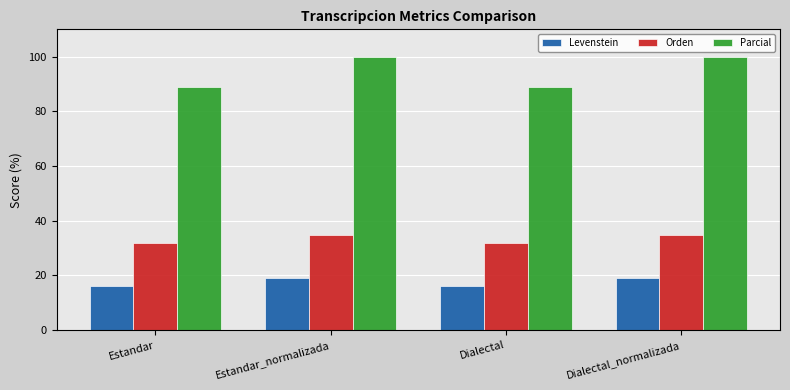

The Orden series shows 34.8 at Dialectal_normalizada. True or false?

True